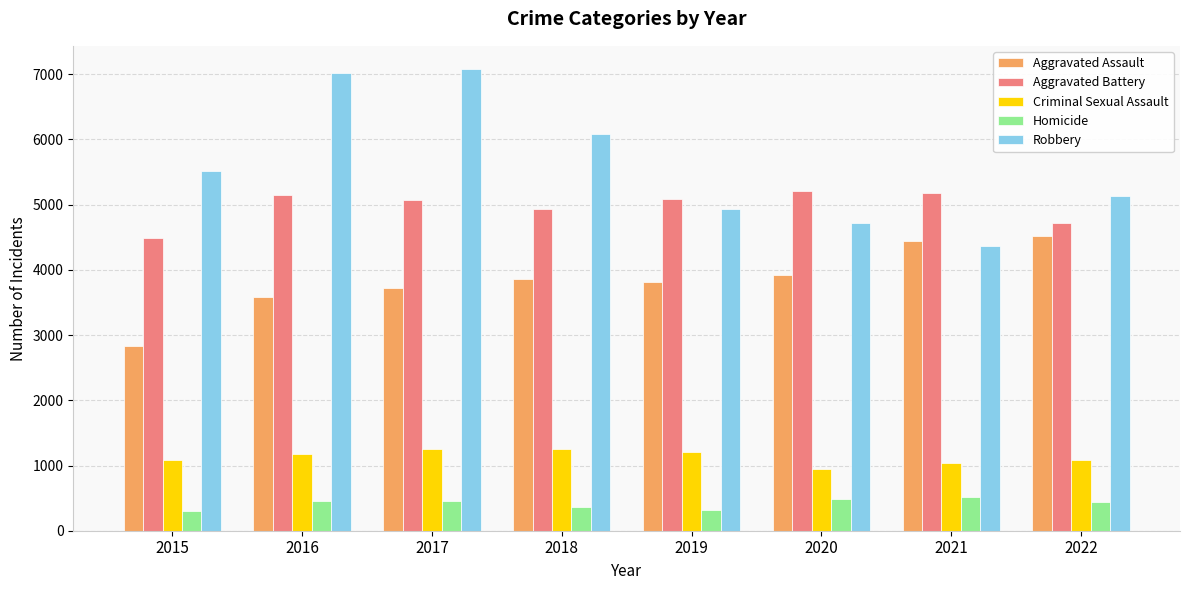

What are all the series names shown in the legend?

Aggravated Assault, Aggravated Battery, Criminal Sexual Assault, Homicide, Robbery